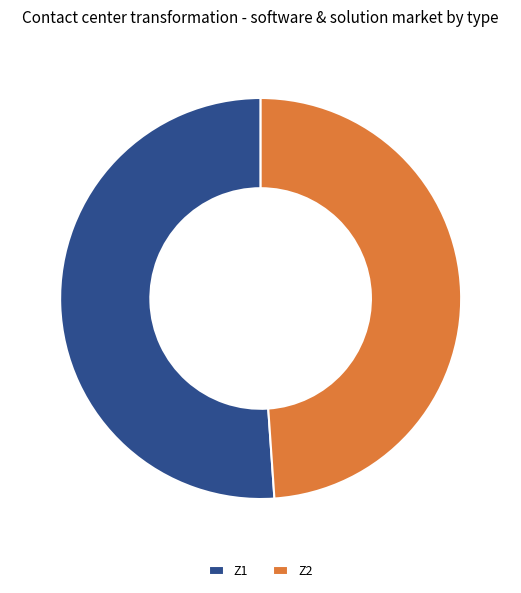

Is it true that Z1 is 51% of the pie?

True